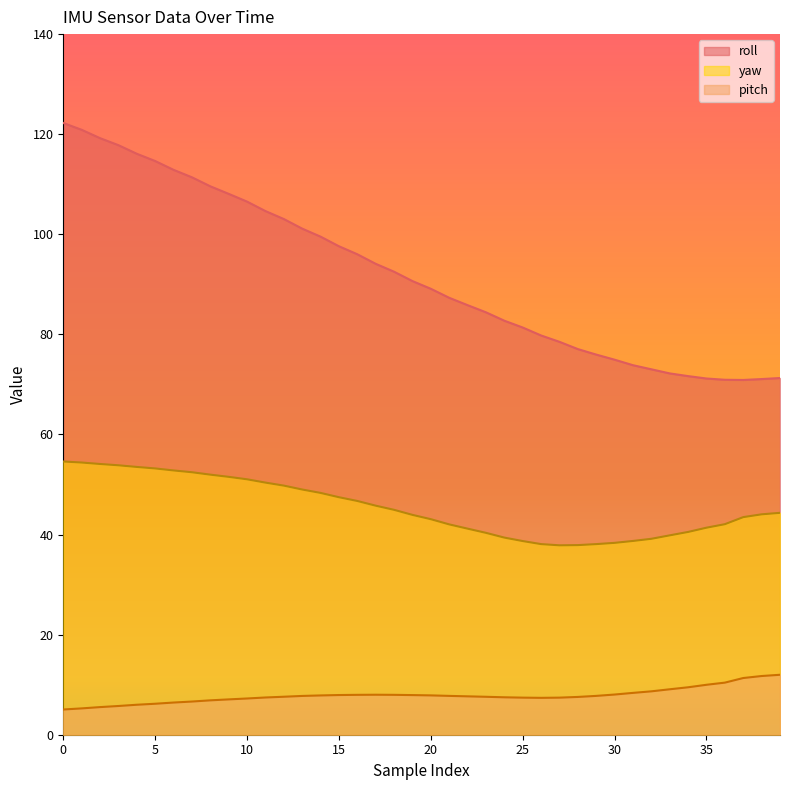

True or false: yaw and pitch intersect in this chart.

False